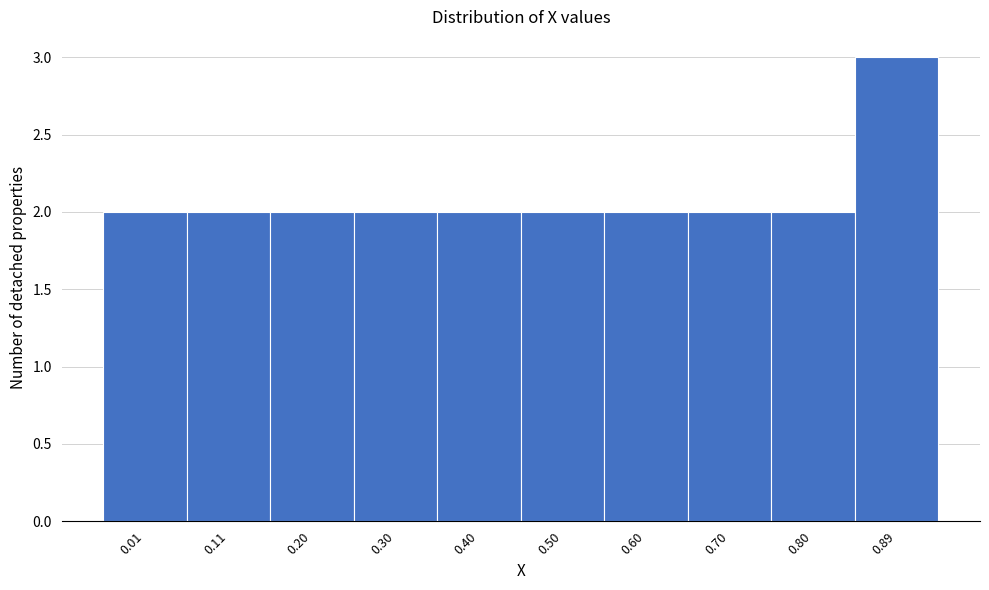

Reading left to right, list all the values displayed in this chart.

0.01=2	0.11=2	0.20=2	0.30=2	0.40=2	0.50=2	0.60=2	0.70=2	0.80=2	0.89=3